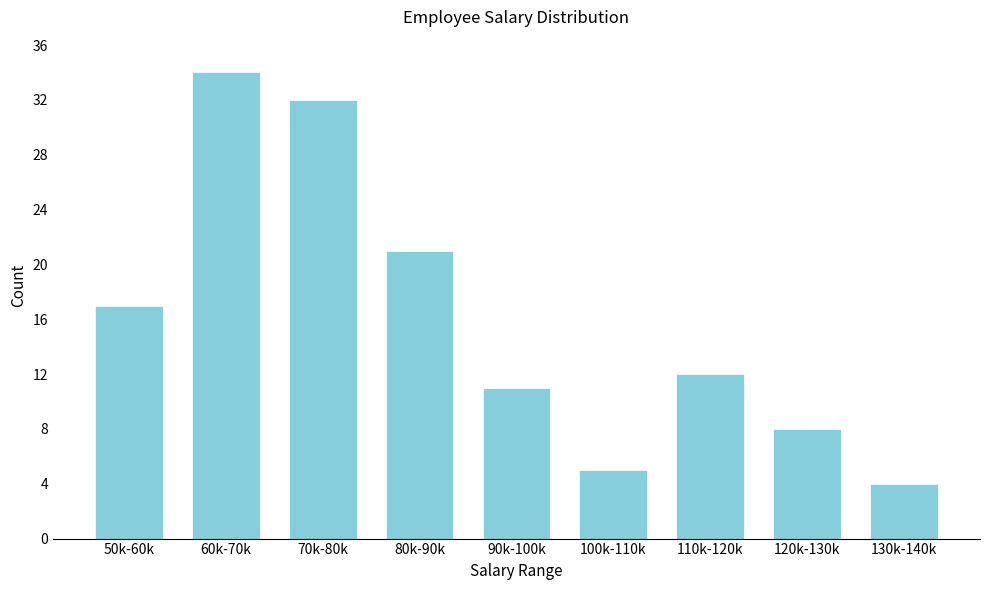

Reading right to left, extract all data points from this chart.

130k-140k=4	120k-130k=8	110k-120k=12	100k-110k=5	90k-100k=11	80k-90k=21	70k-80k=32	60k-70k=34	50k-60k=17